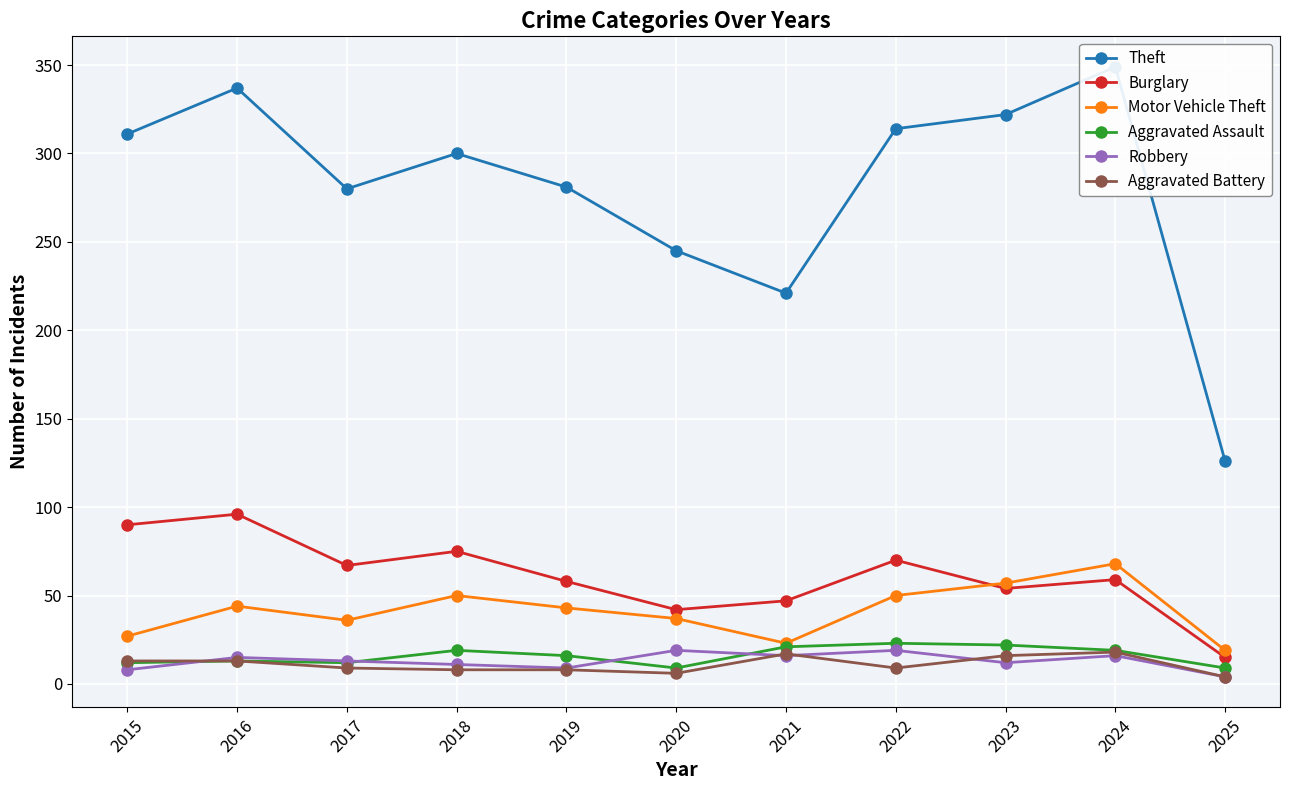

The Motor Vehicle Theft series shows 23 at 2021. True or false?

True